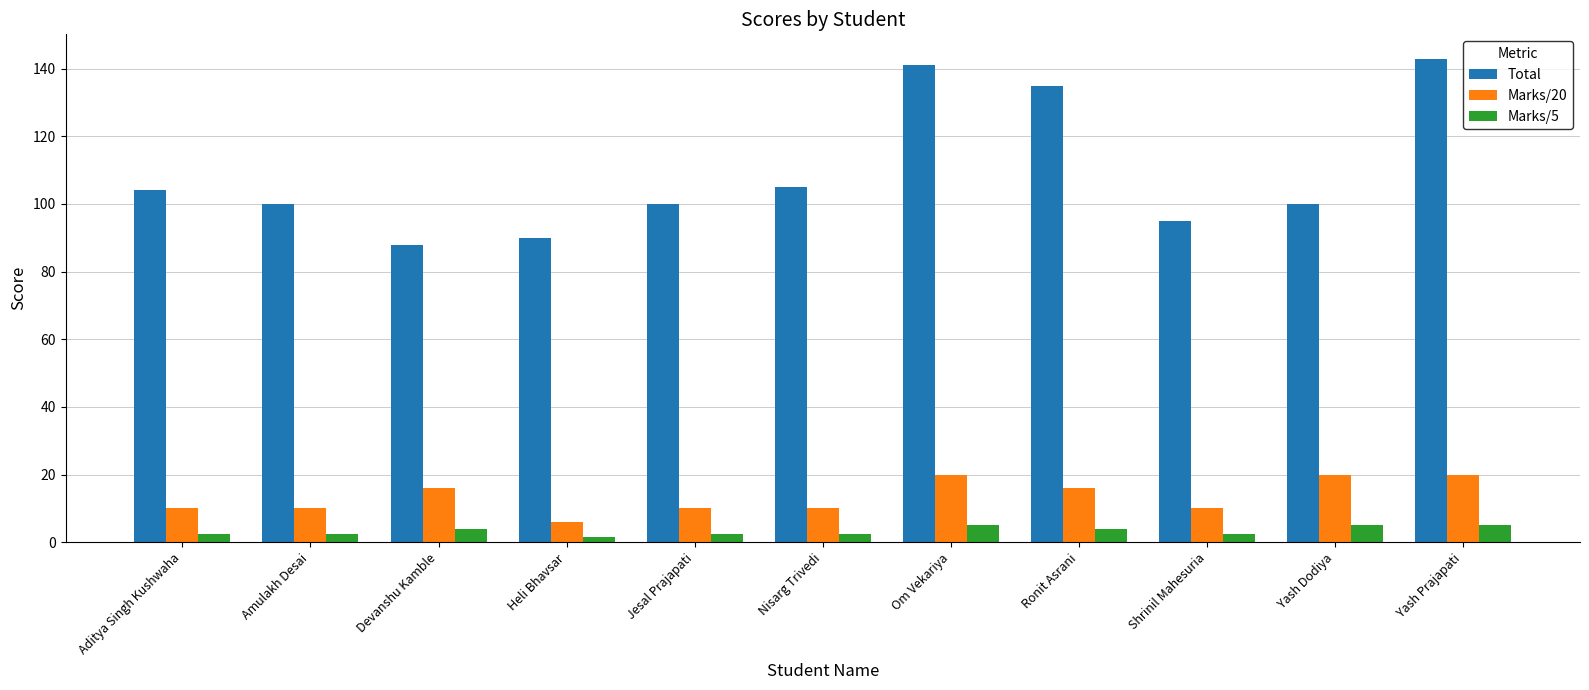

What is the label of the 6th bar from the right?

Nisarg Trivedi